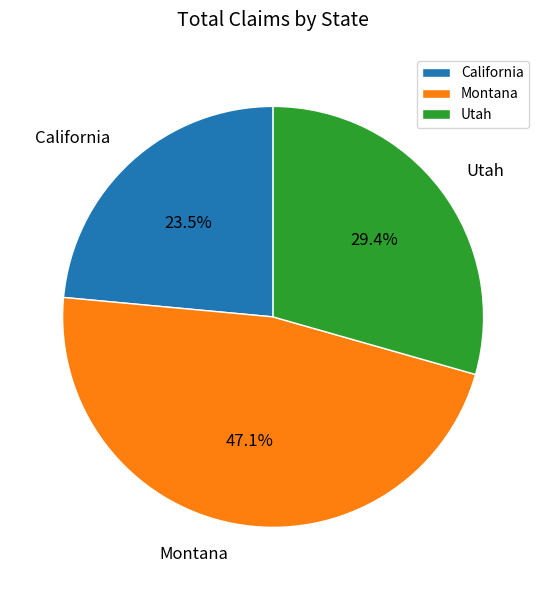

Is it true that Utah is 29% of the pie?

True